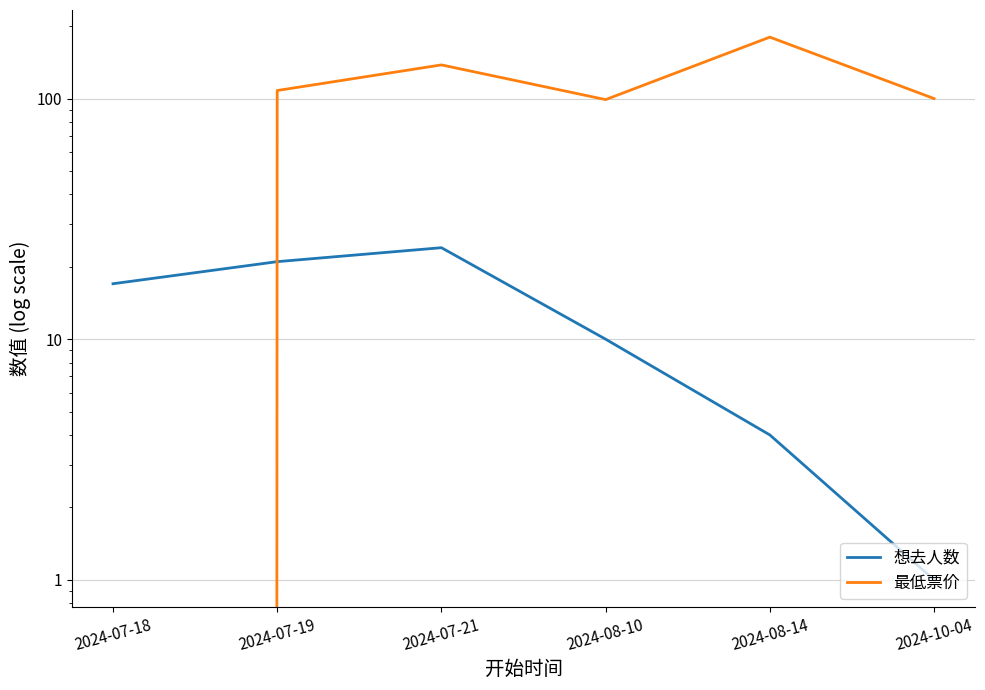

Reading left to right, what are all the values shown in this chart?

想去人数: 2024-07-18=17	2024-07-19=21	2024-07-21=24	2024-08-10=10	2024-08-14=4	2024-10-04=1
最低票价: 2024-07-18=0	2024-07-19=108	2024-07-21=138	2024-08-10=99	2024-08-14=180	2024-10-04=100